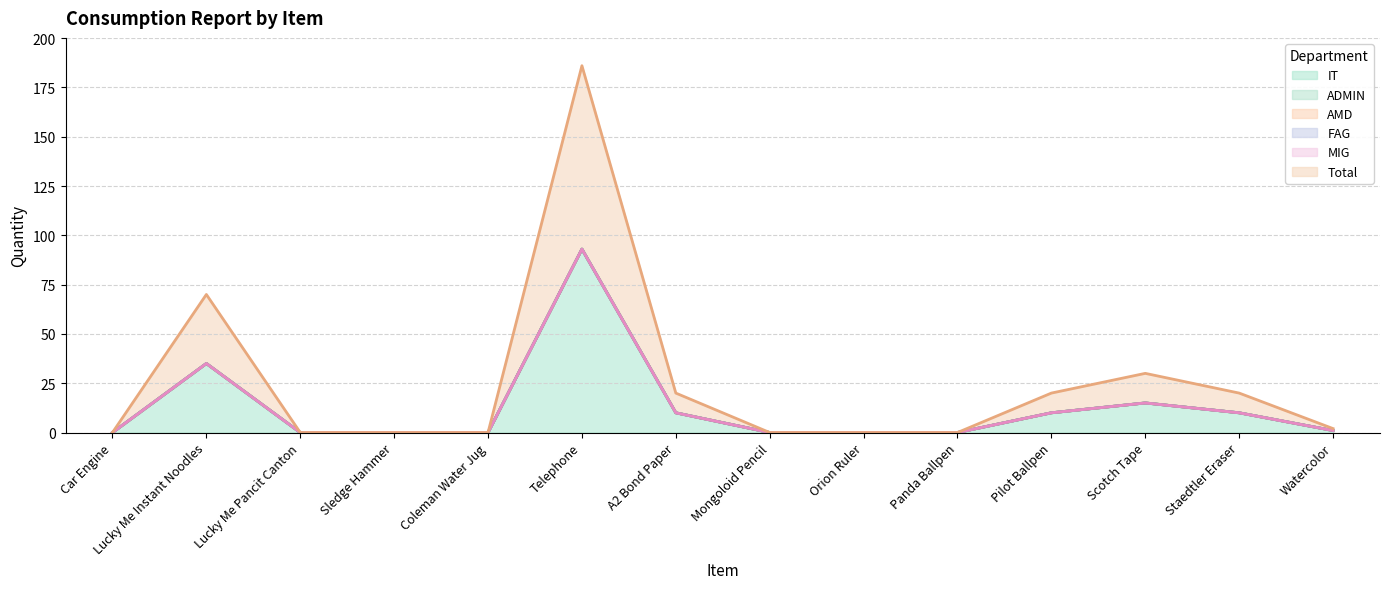

In FAG (line), how many points are higher than both neighbors (excluding endpoints)?

3